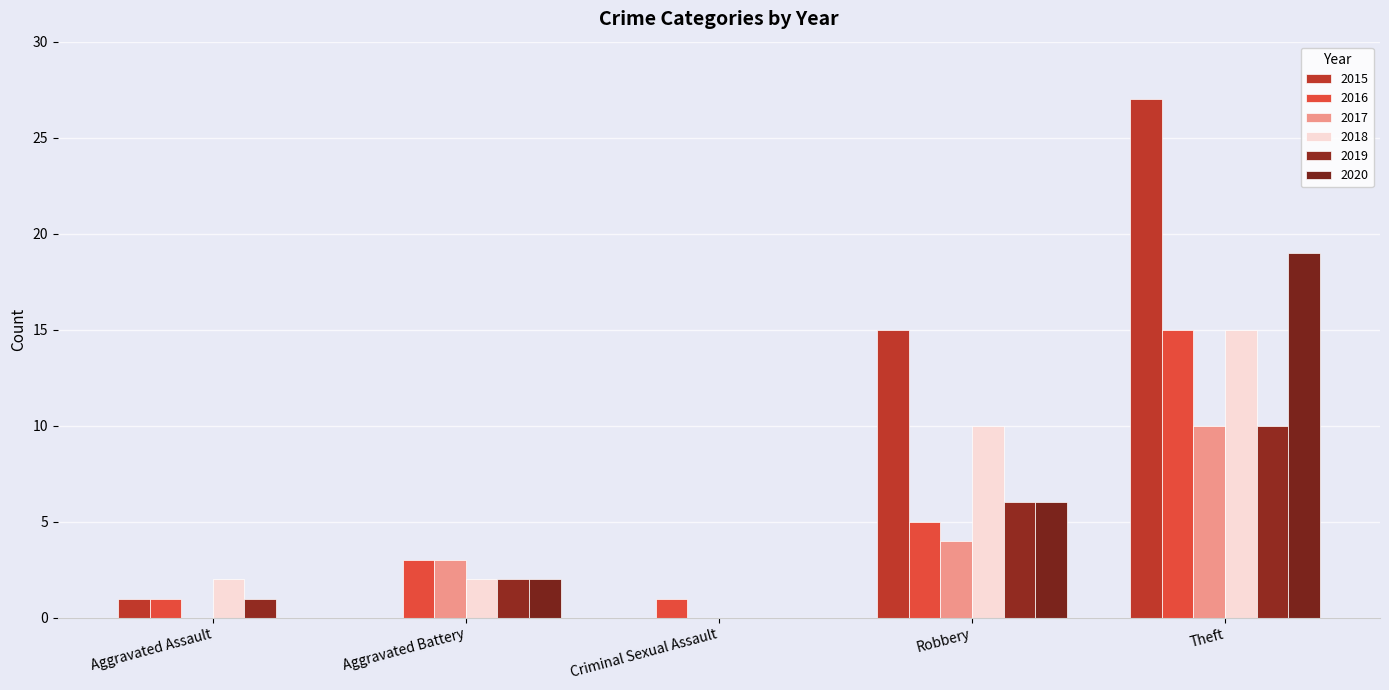

Is the value of 2015 at Criminal Sexual Assault greater than the value of 2016 at Aggravated Battery?

No